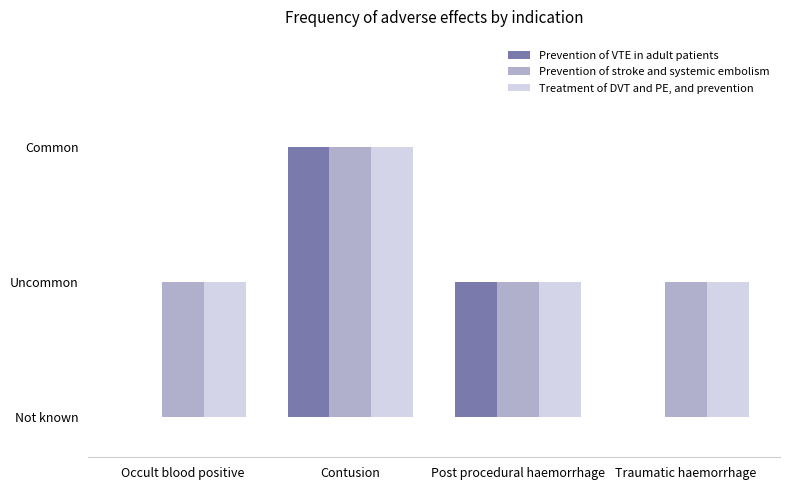

Reading left to right, what are all the values shown in this chart?

Prevention of VTE in adult patients: 0	2	1	0
Prevention of stroke and systemic embolism: 1	2	1	1
Treatment of DVT and PE, and prevention: 1	2	1	1